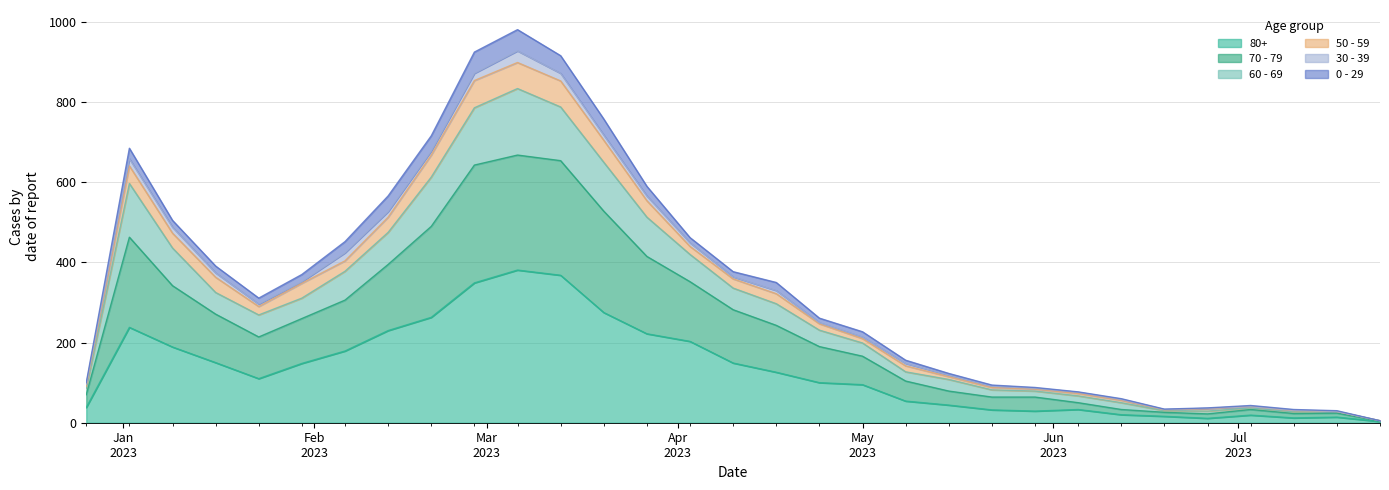

What is the difference between the second highest and minimum values in the 80+ series?

365